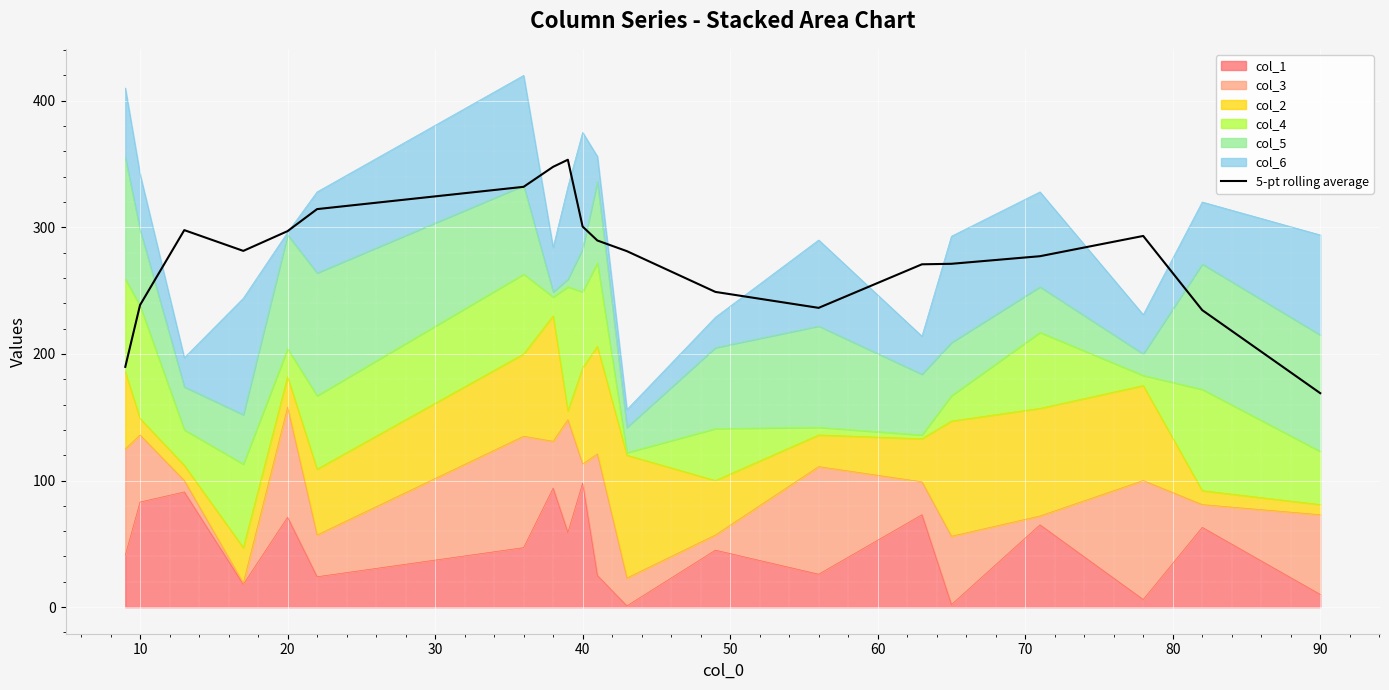

The value at 90 is 169.0. True or false?

True